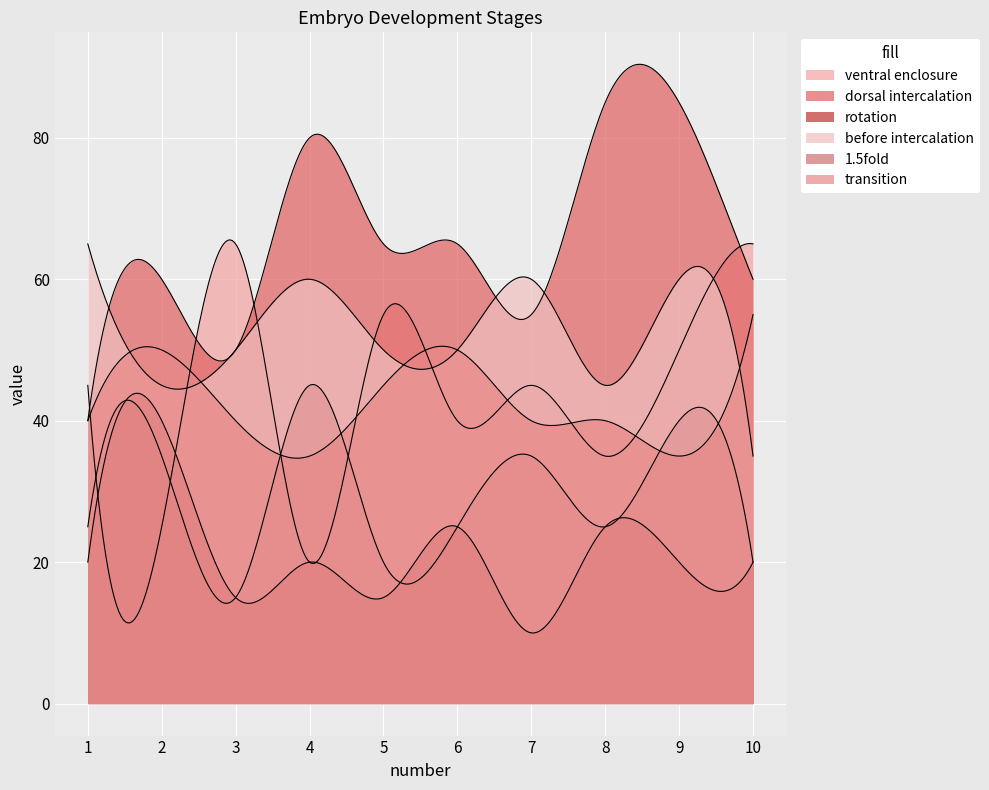

What is the spread (max minus min) of values at 10?

45